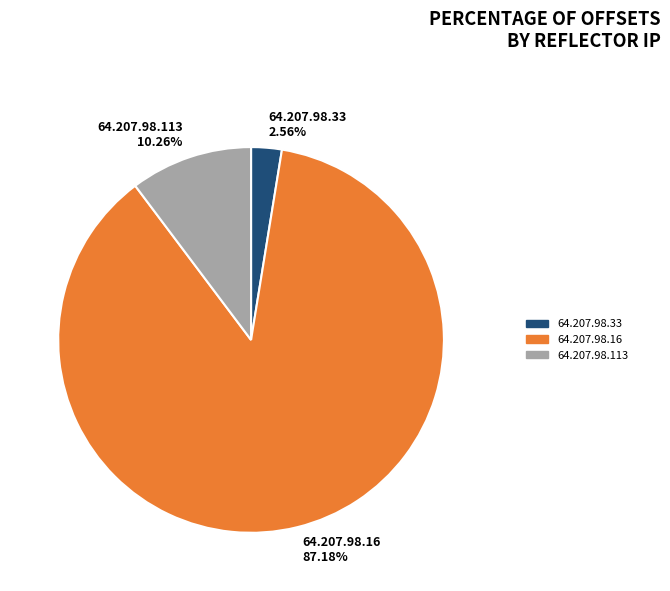

To the nearest percent, what is the combined percentage of 64.207.98.33 and 64.207.98.113?

13%